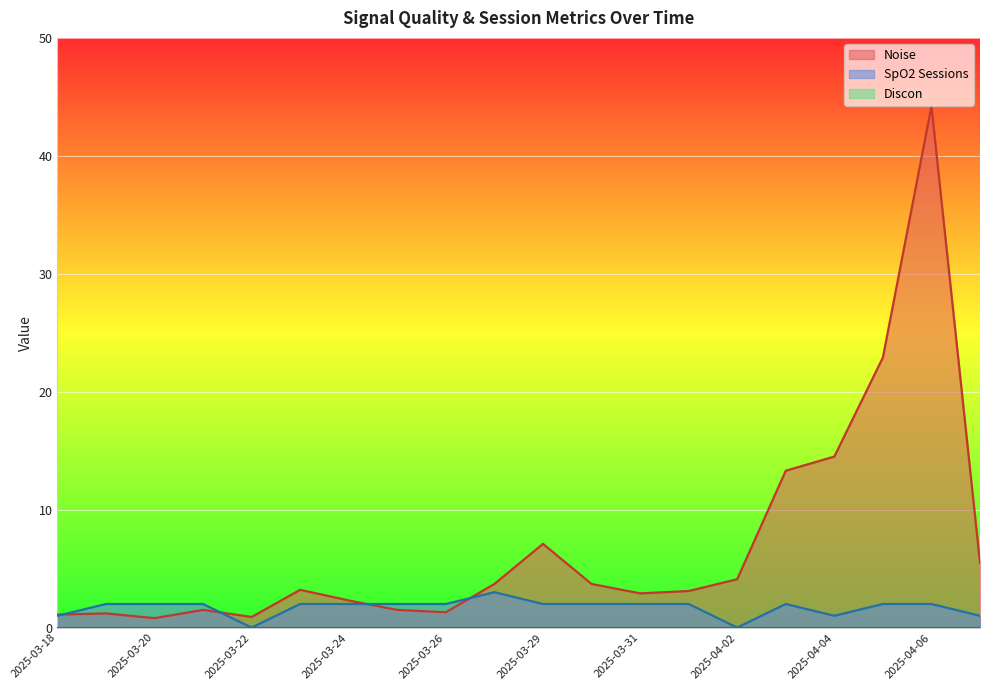

True or false: Noise has more than 2 interior local peaks.

True